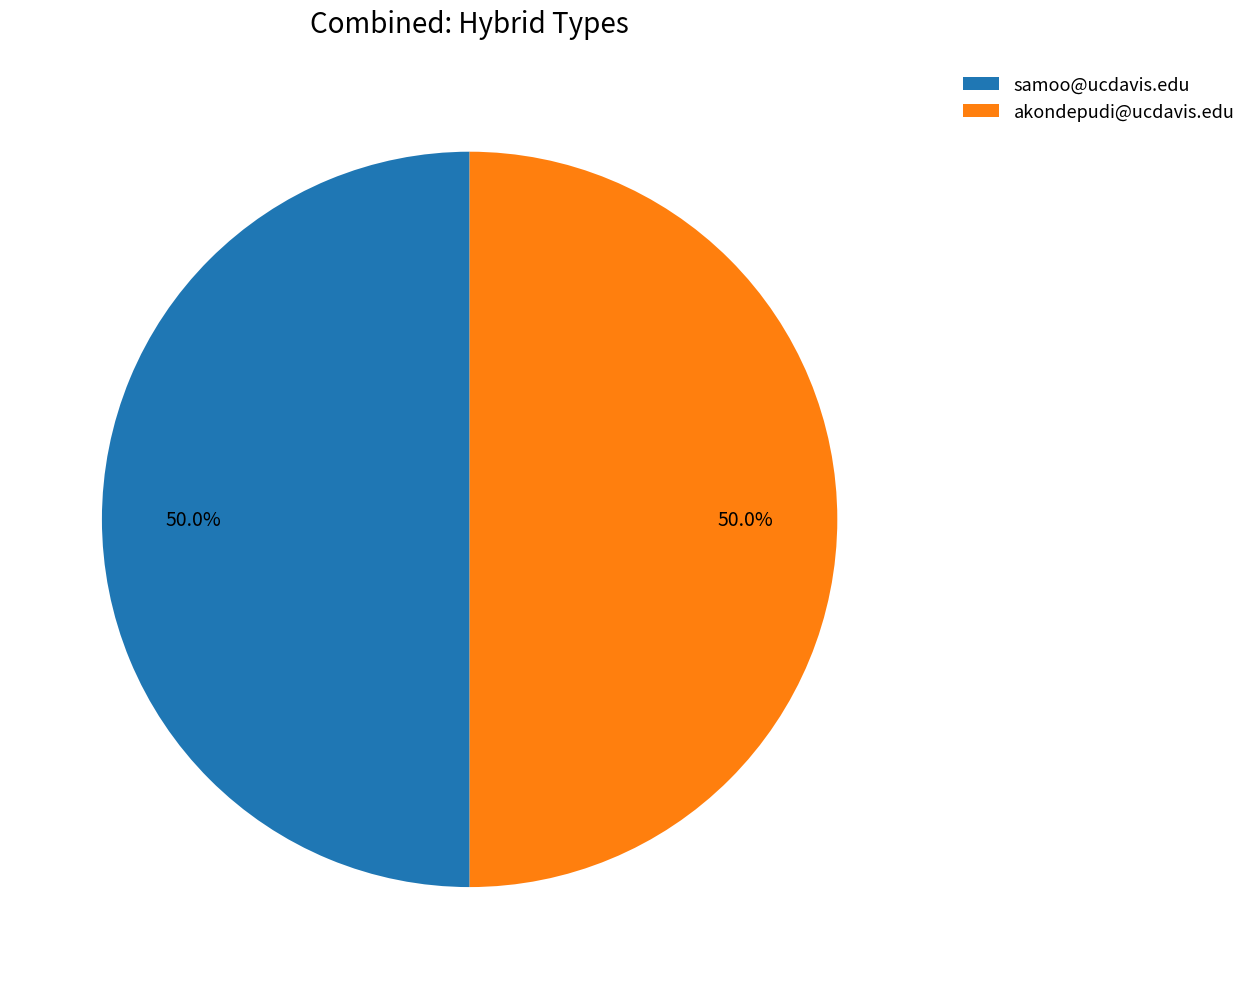

What percentage do akondepudi@ucdavis.edu and samoo@ucdavis.edu together represent?

100.0%